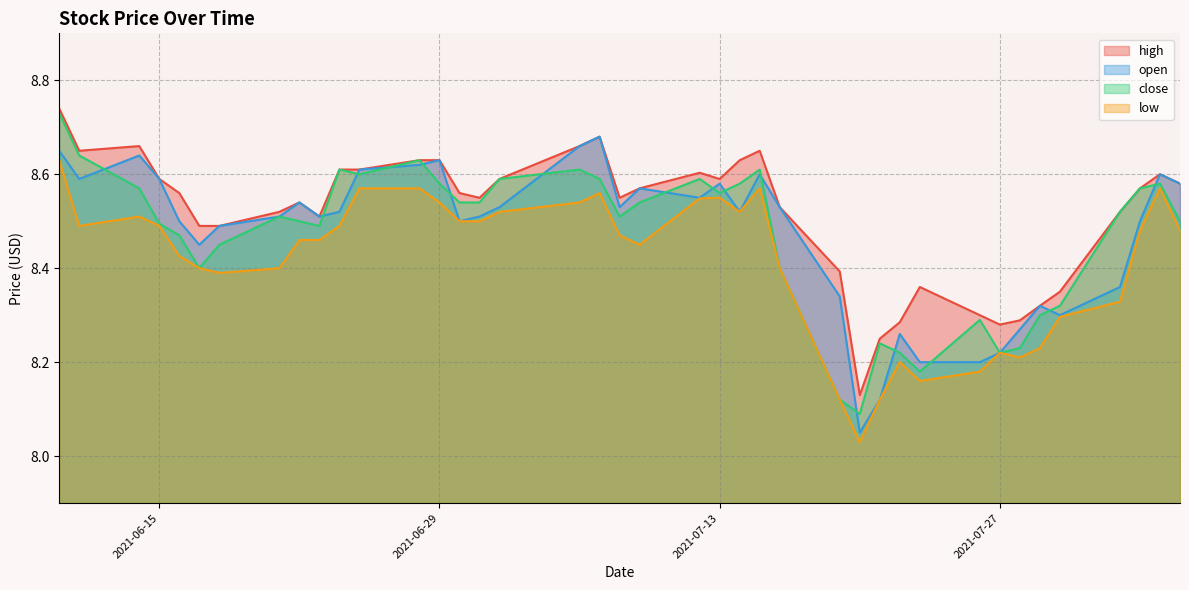

What is the sum of all low values?

336.6